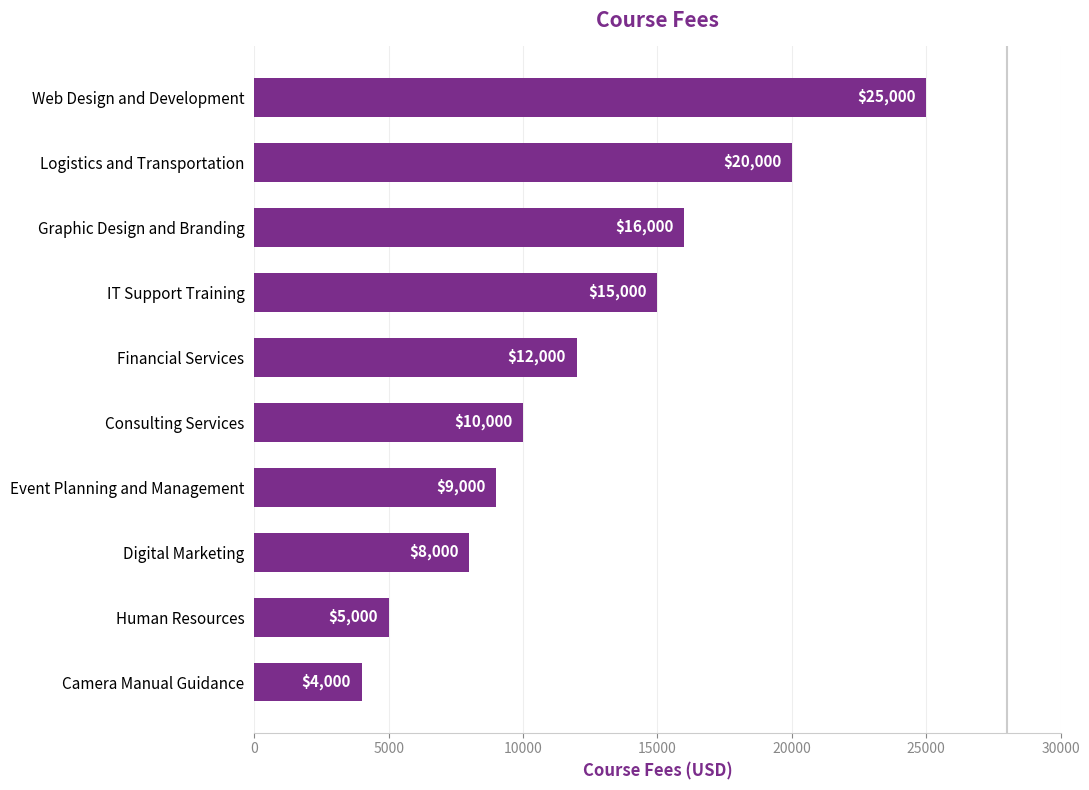

Which label corresponds to the largest value in the chart?

Web Design and Development